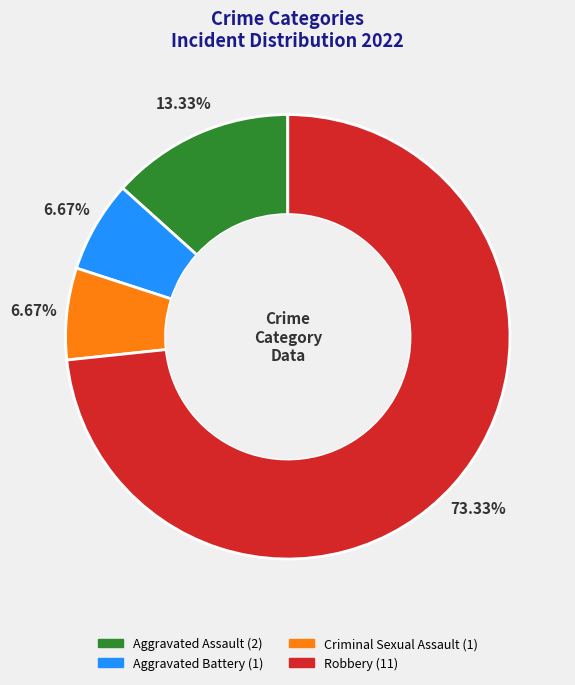

Which category has the biggest portion of the pie?

Robbery